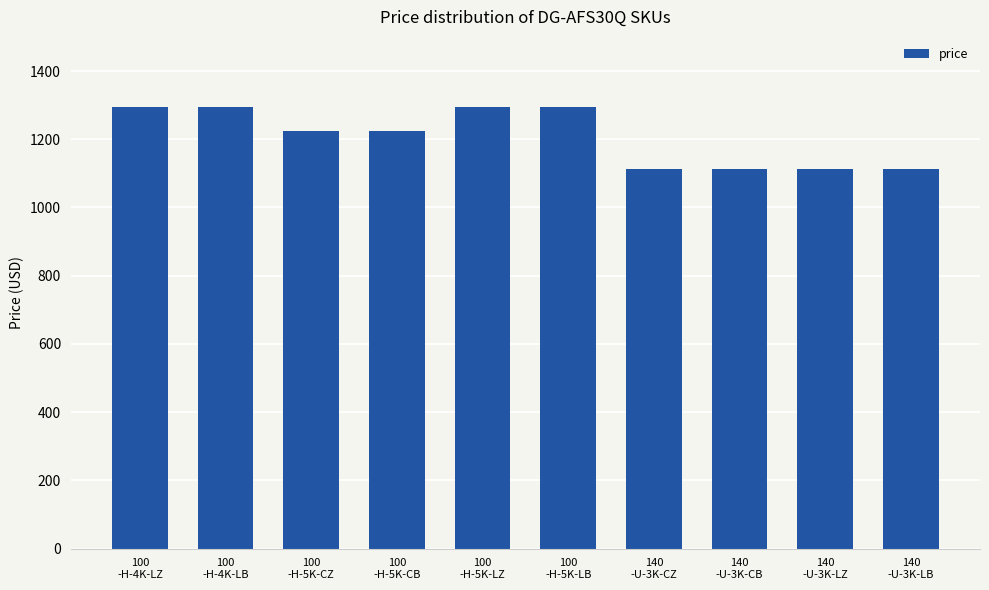

What is the greatest value displayed?

1295.8